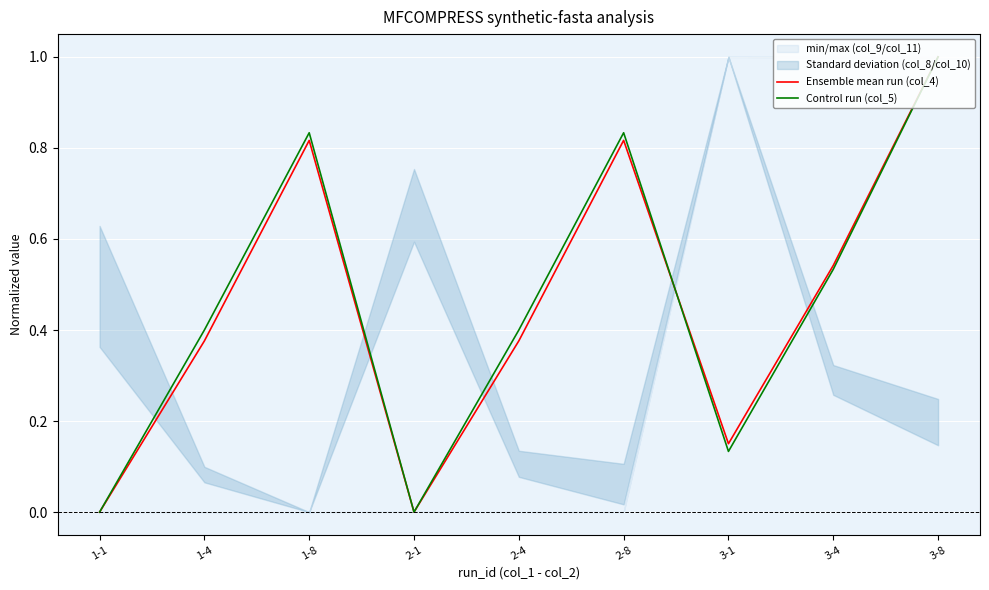

How many Control run (col_5) values are between 0 and 1?

9